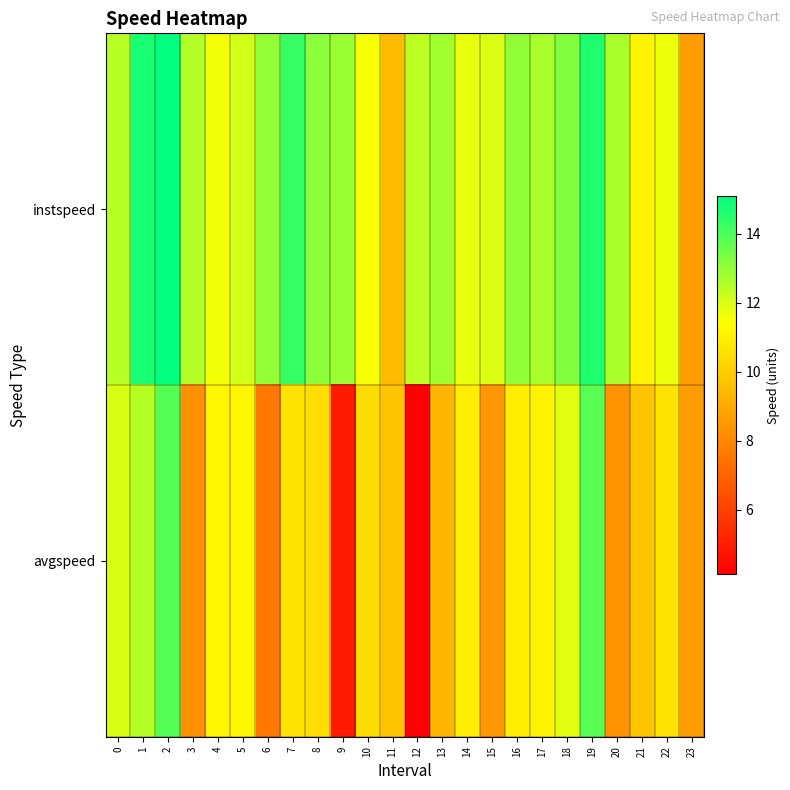

What is the smallest value displayed?

4.1